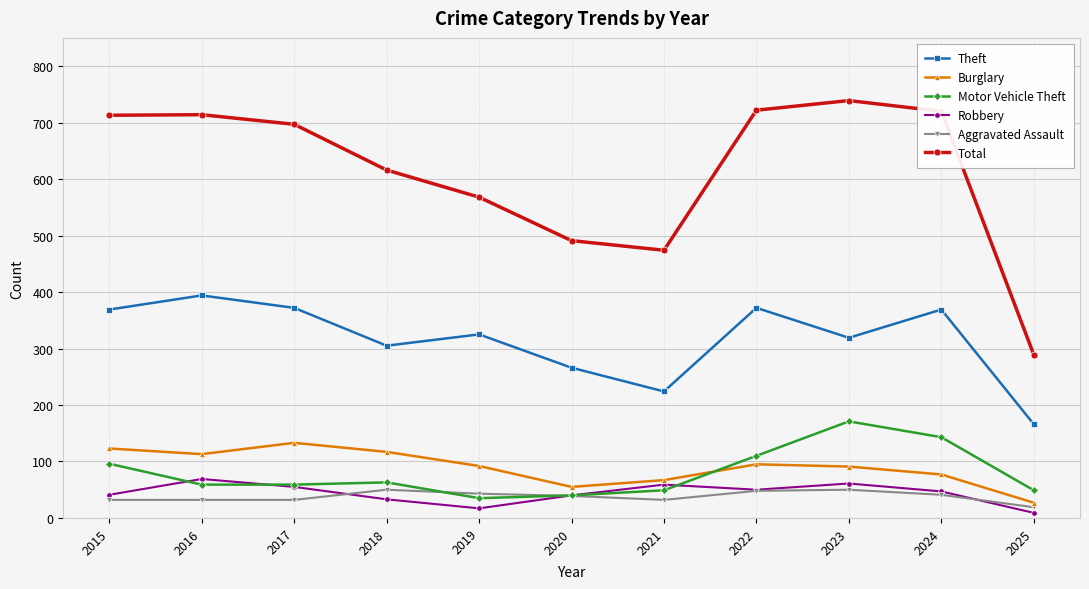

The Aggravated Assault series shows 50 at 2018. True or false?

True